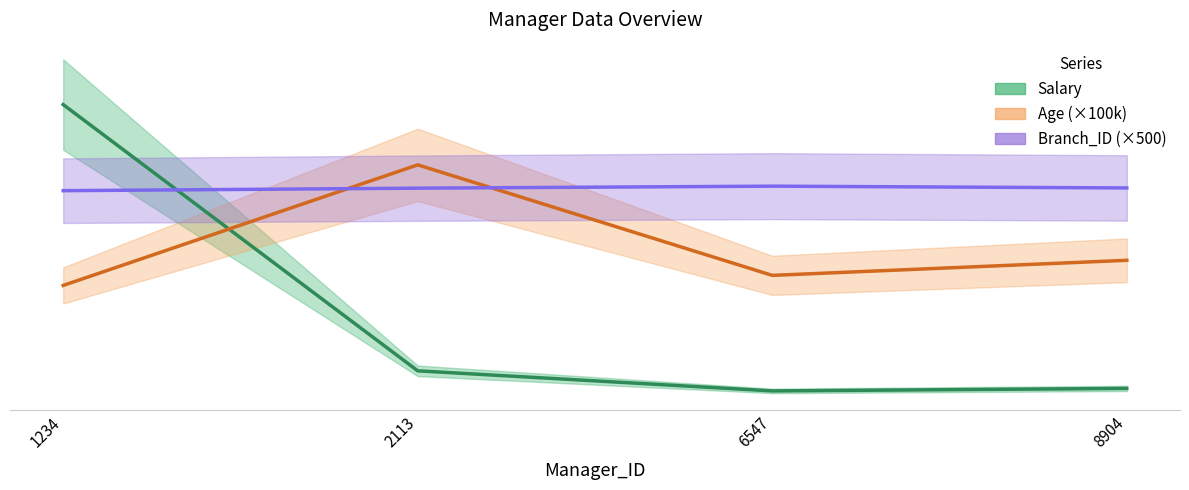

Reading left to right, list all the values displayed in this chart.

Salary: 6000000	700000	300000	350000
Age: 2400000	4800000	2600000	2900000
Branch_ID: 4286000	4336000	4376000	4340500